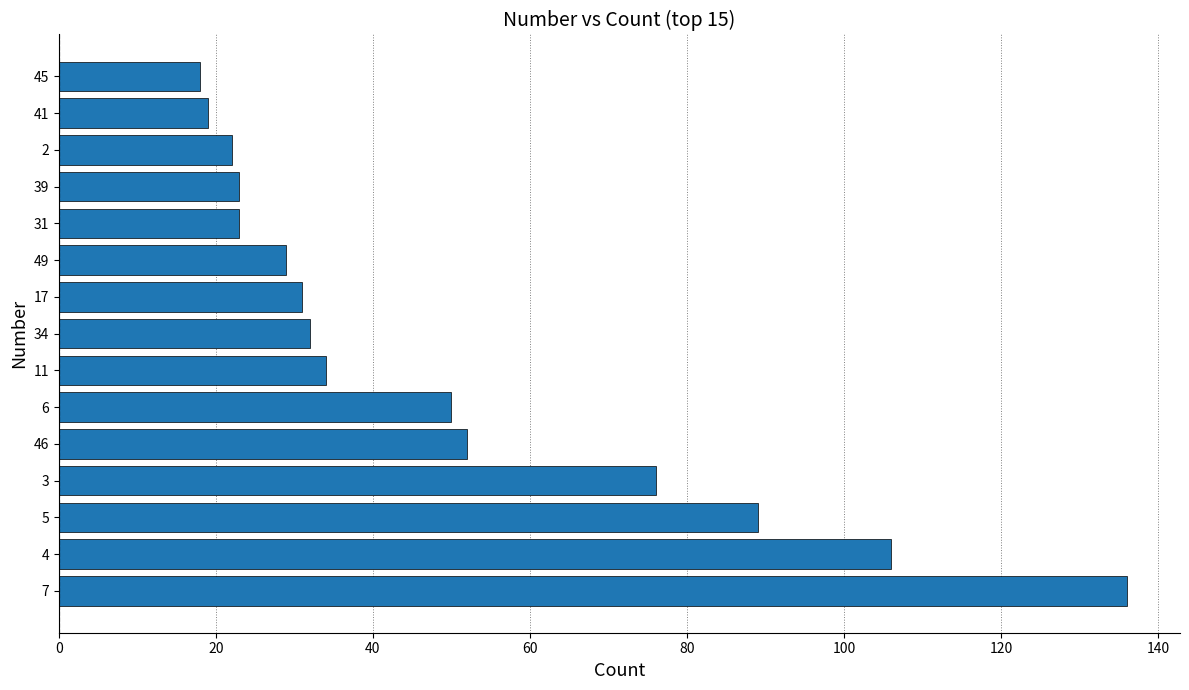

What is the sum of all values?

740